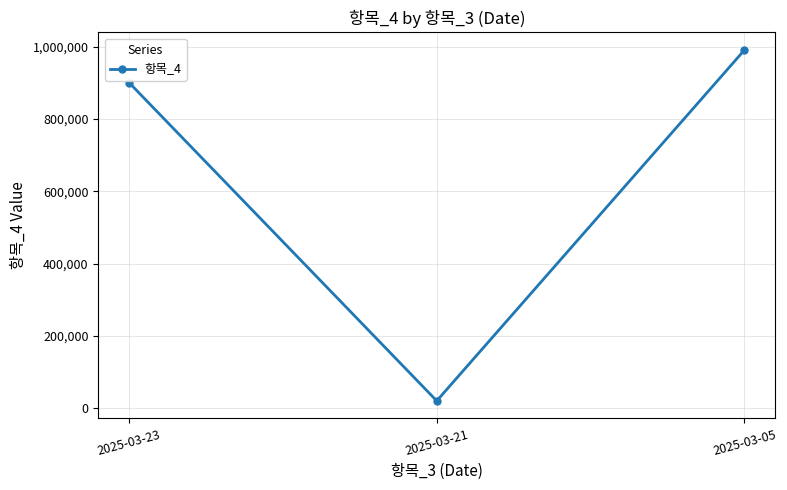

At which label is the value closest to 505660?

2025-03-23